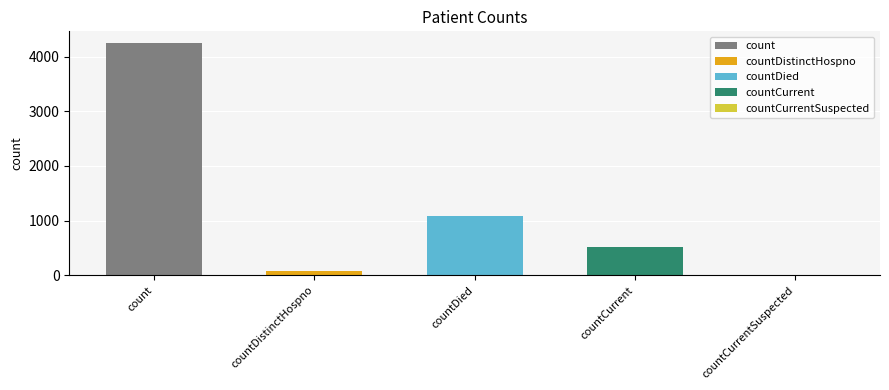

Reading left to right, transcribe all the data shown in this chart.

count=4249	countDistinctHospno=75	countDied=1076	countCurrent=519	countCurrentSuspected=0